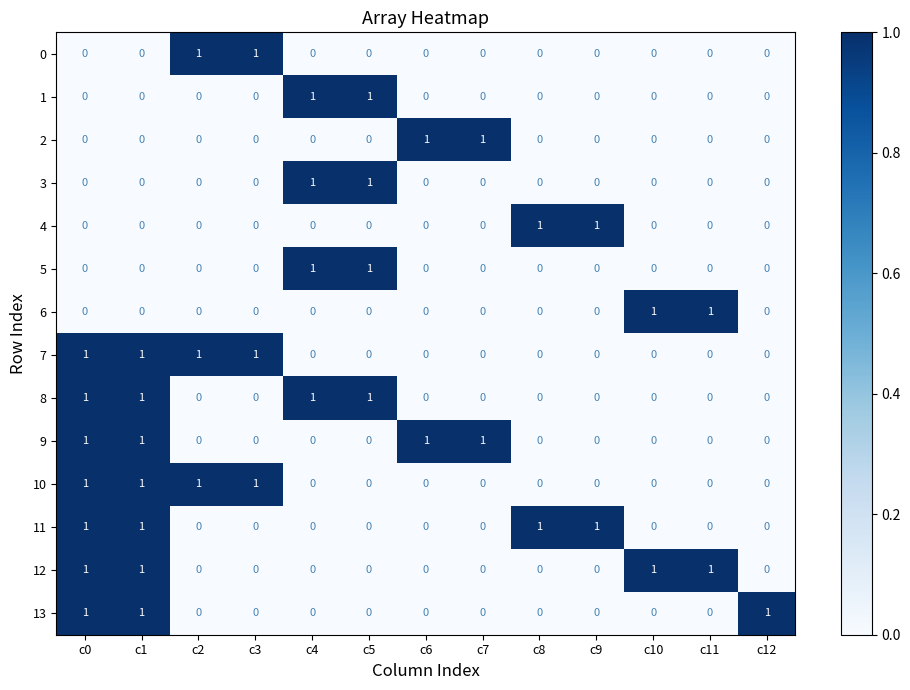

What is the sum of all 7 values?

4